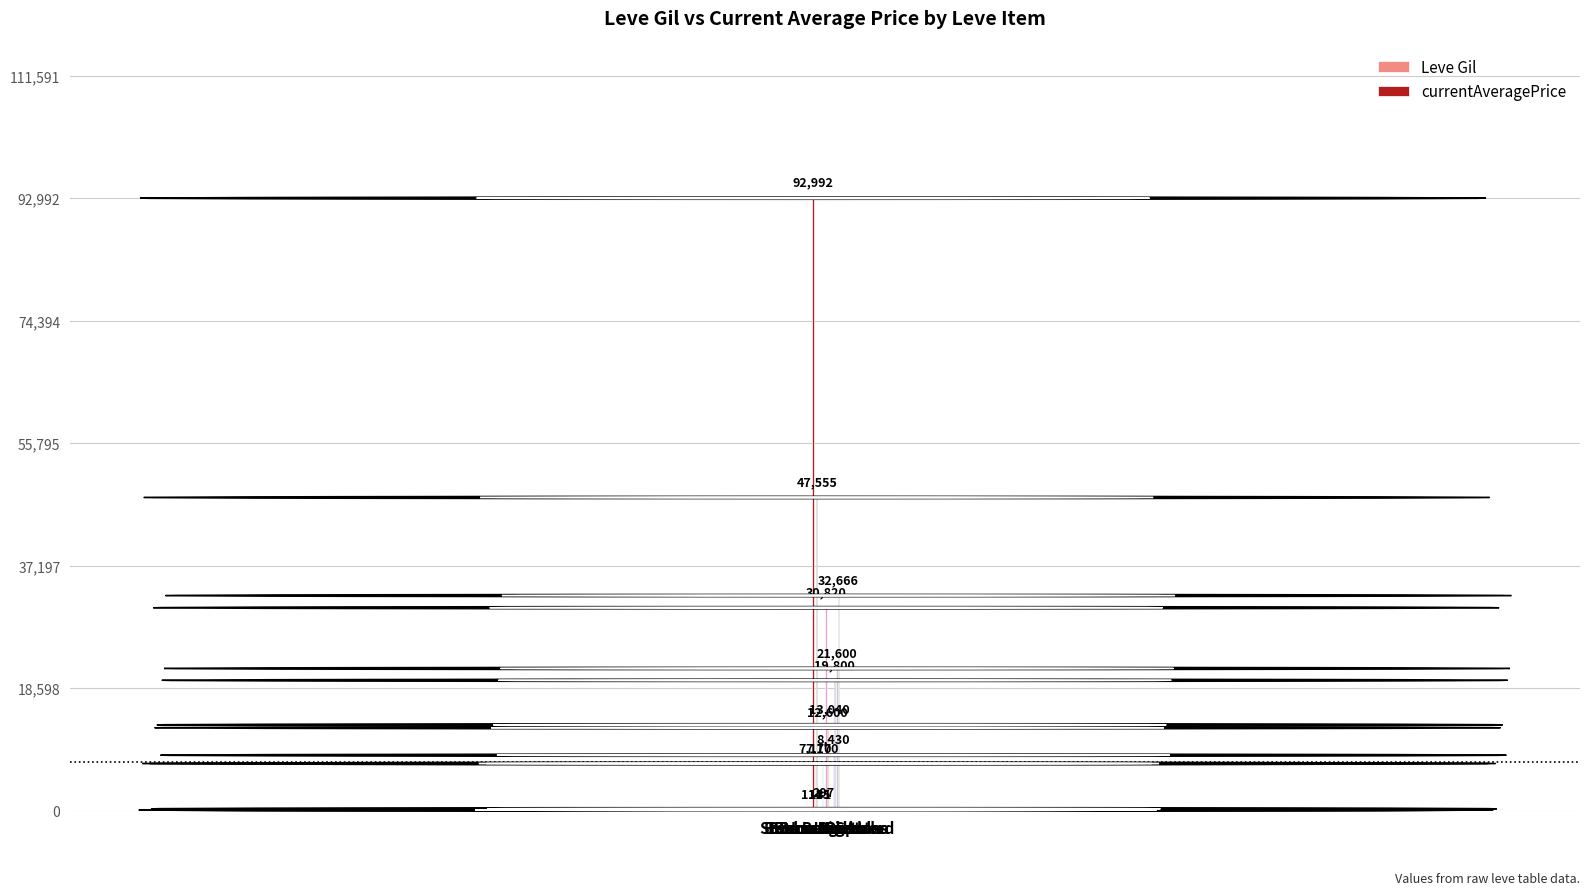

What is the greatest value displayed?

92992.6